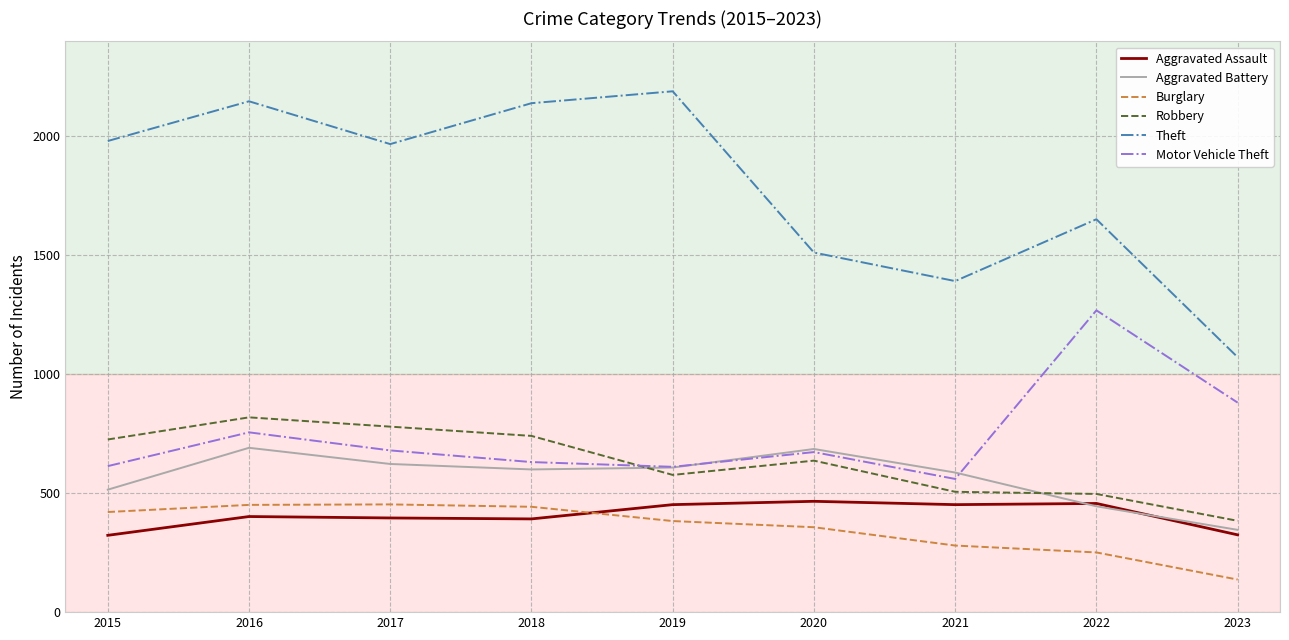

Which category has the lowest value in the Aggravated Battery series?

2023